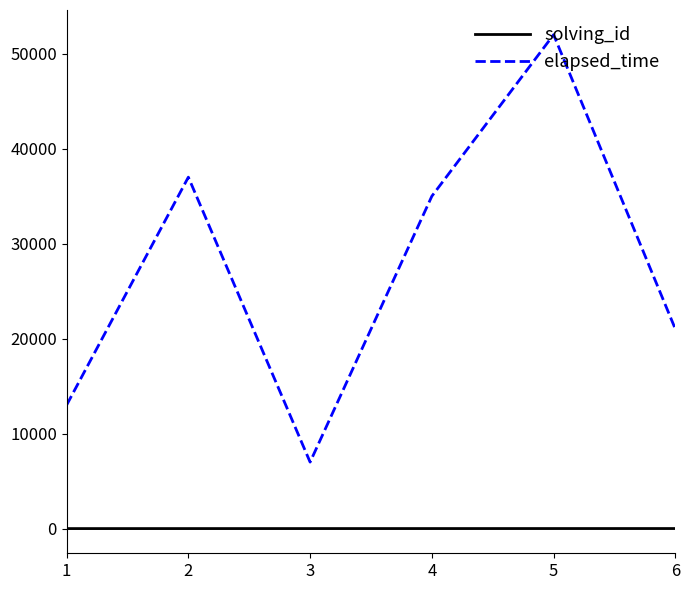

What is the sum of all elapsed_time values?

165000